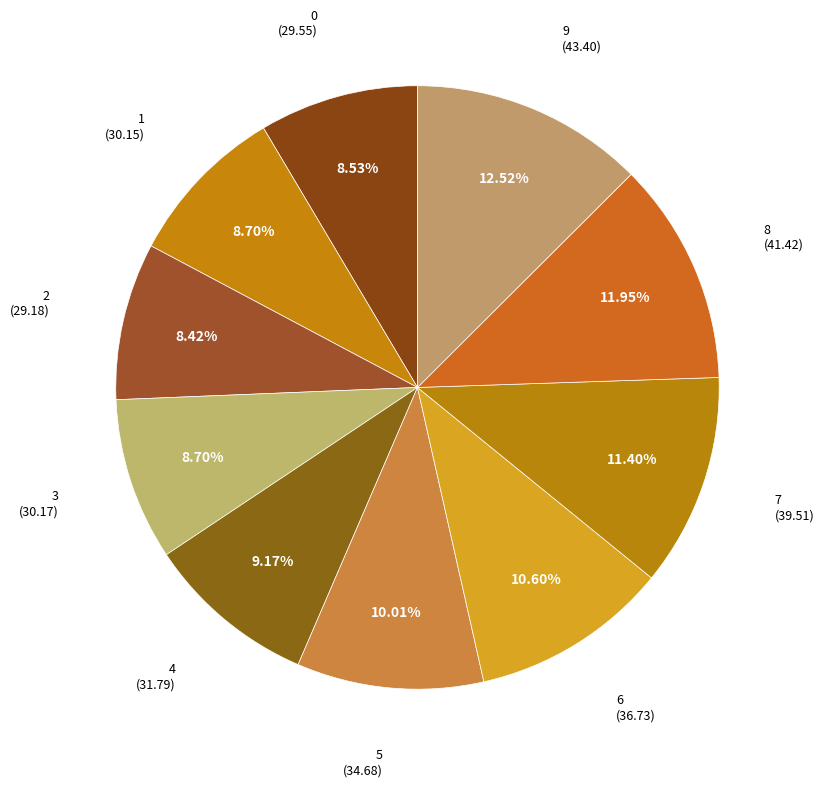

To the nearest percent, what percentage of the pie is 5?

10%